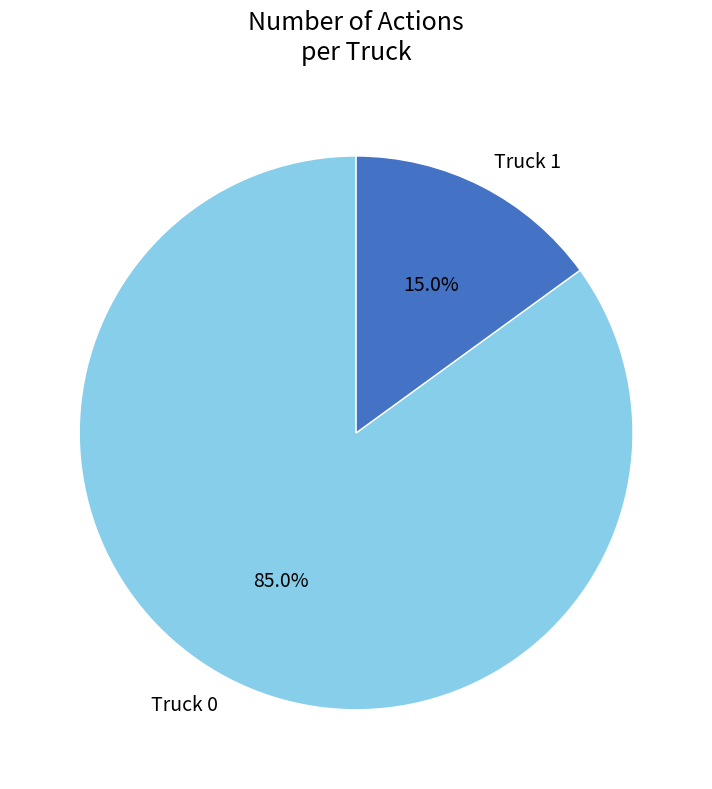

To the nearest percent, what is the average slice percentage?

50%